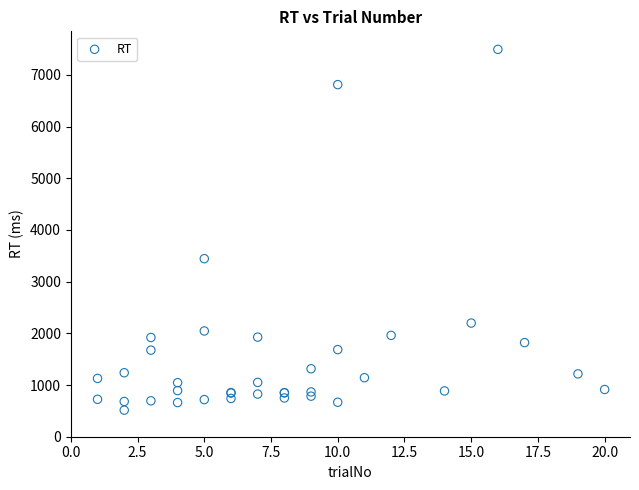

What Y value in the scatter plot is closest to 4004?

3445